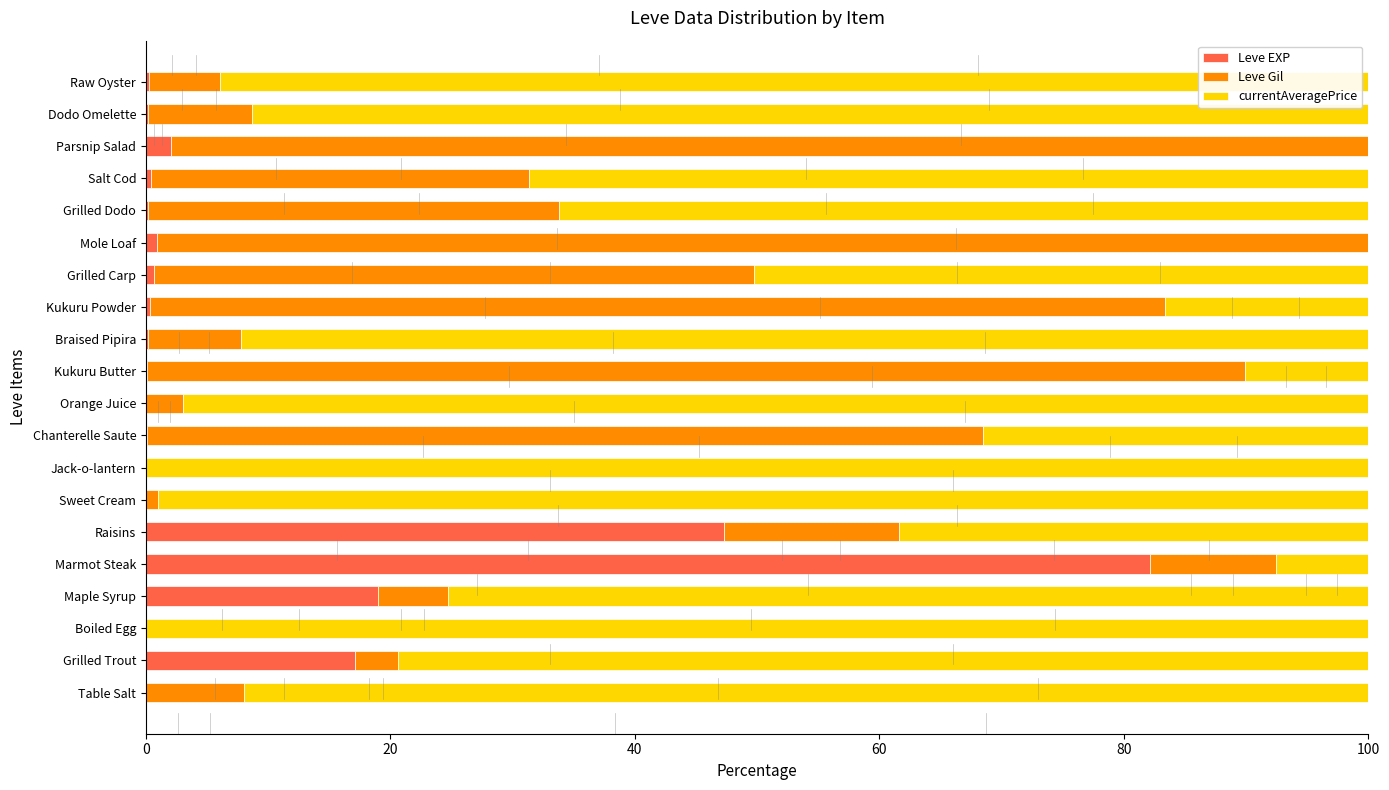

What is the sum of all Leve EXP values?

170.8